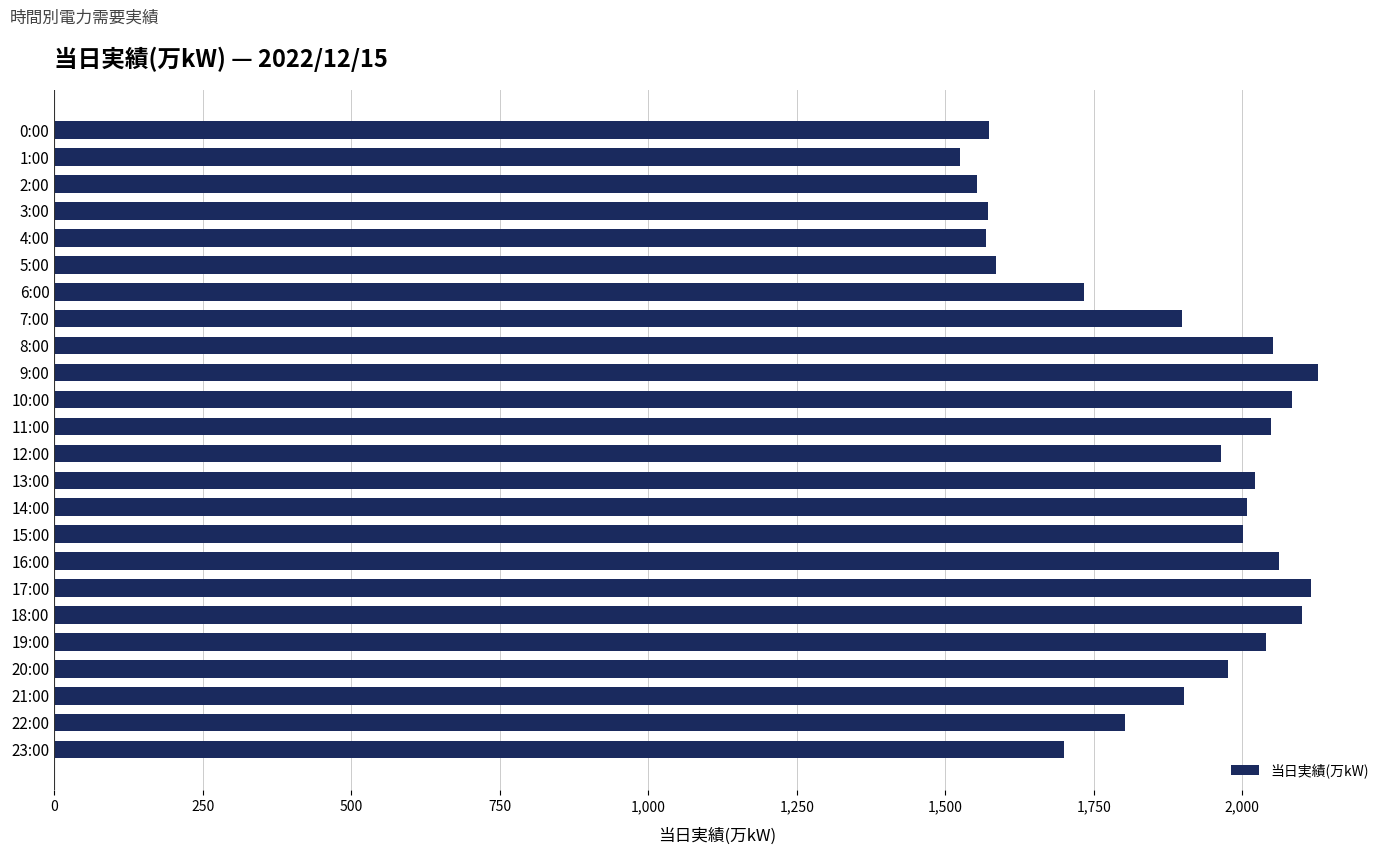

Between 18:00 and 11:00, which is larger?

18:00